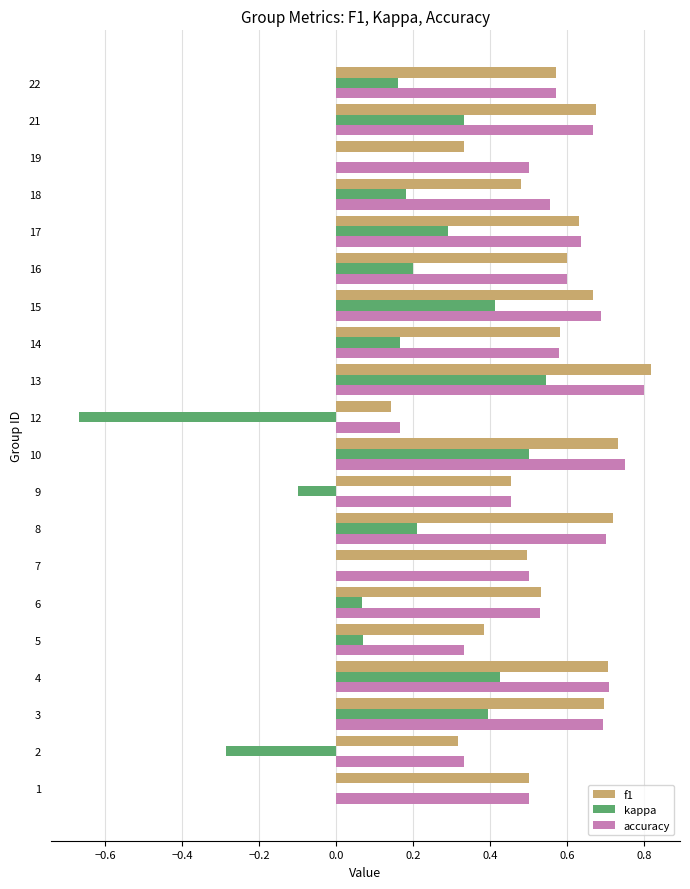

At which label does accuracy reach its peak?

13